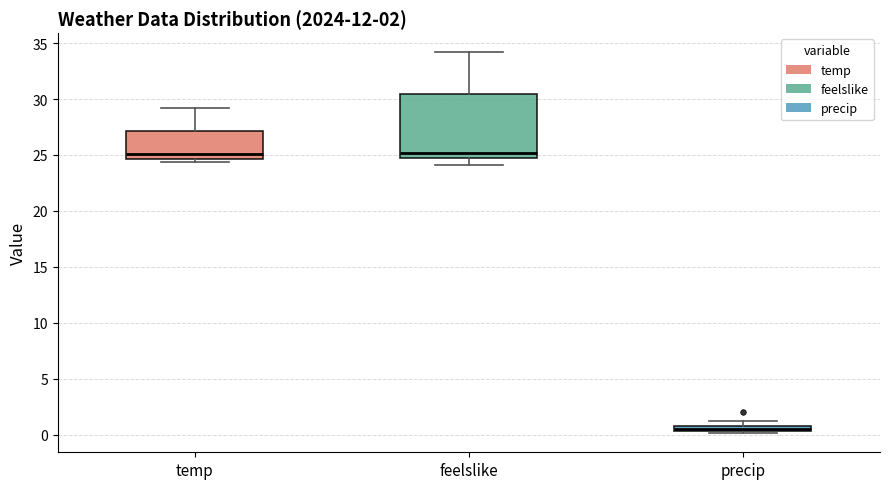

Comparing the boxes themselves (not the whiskers), which one is the tallest?

feelslike